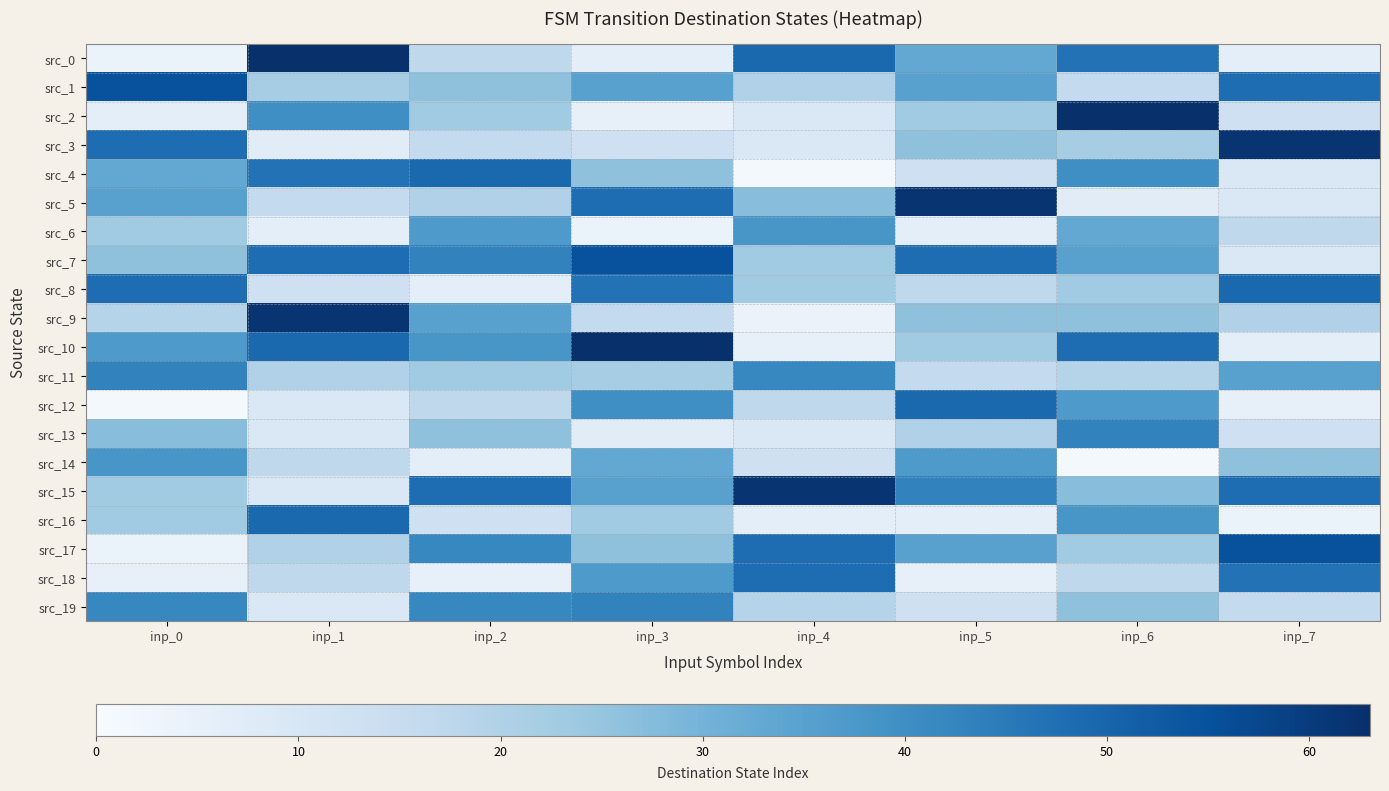

Reading left to right, what are all the values shown in this chart?

src_0: inp_0=4	inp_1=63	inp_2=17	inp_3=6	inp_4=49	inp_5=33	inp_6=47	inp_7=6
src_1: inp_0=55	inp_1=22	inp_2=26	inp_3=35	inp_4=20	inp_5=35	inp_6=16	inp_7=48
src_2: inp_0=6	inp_1=40	inp_2=23	inp_3=5	inp_4=9	inp_5=23	inp_6=63	inp_7=13
src_3: inp_0=48	inp_1=7	inp_2=16	inp_3=13	inp_4=9	inp_5=26	inp_6=22	inp_7=62
src_4: inp_0=33	inp_1=47	inp_2=49	inp_3=26	inp_4=1	inp_5=13	inp_6=40	inp_7=9
src_5: inp_0=35	inp_1=16	inp_2=20	inp_3=48	inp_4=27	inp_5=62	inp_6=7	inp_7=9
src_6: inp_0=23	inp_1=6	inp_2=37	inp_3=4	inp_4=38	inp_5=6	inp_6=33	inp_7=17
src_7: inp_0=26	inp_1=48	inp_2=43	inp_3=55	inp_4=23	inp_5=48	inp_6=35	inp_7=9
src_8: inp_0=48	inp_1=13	inp_2=6	inp_3=47	inp_4=23	inp_5=17	inp_6=23	inp_7=49
src_9: inp_0=19	inp_1=62	inp_2=35	inp_3=16	inp_4=4	inp_5=26	inp_6=26	inp_7=20
src_10: inp_0=37	inp_1=49	inp_2=38	inp_3=63	inp_4=5	inp_5=23	inp_6=48	inp_7=6
src_11: inp_0=43	inp_1=20	inp_2=23	inp_3=22	inp_4=42	inp_5=16	inp_6=19	inp_7=35
src_12: inp_0=1	inp_1=9	inp_2=17	inp_3=40	inp_4=17	inp_5=49	inp_6=37	inp_7=5
src_13: inp_0=27	inp_1=9	inp_2=26	inp_3=7	inp_4=9	inp_5=20	inp_6=43	inp_7=13
src_14: inp_0=38	inp_1=17	inp_2=6	inp_3=33	inp_4=13	inp_5=37	inp_6=1	inp_7=26
src_15: inp_0=23	inp_1=9	inp_2=48	inp_3=35	inp_4=62	inp_5=43	inp_6=27	inp_7=48
src_16: inp_0=23	inp_1=49	inp_2=13	inp_3=23	inp_4=6	inp_5=6	inp_6=38	inp_7=4
src_17: inp_0=4	inp_1=20	inp_2=42	inp_3=26	inp_4=48	inp_5=35	inp_6=23	inp_7=55
src_18: inp_0=5	inp_1=17	inp_2=5	inp_3=37	inp_4=48	inp_5=5	inp_6=17	inp_7=47
src_19: inp_0=42	inp_1=9	inp_2=42	inp_3=43	inp_4=19	inp_5=13	inp_6=26	inp_7=16